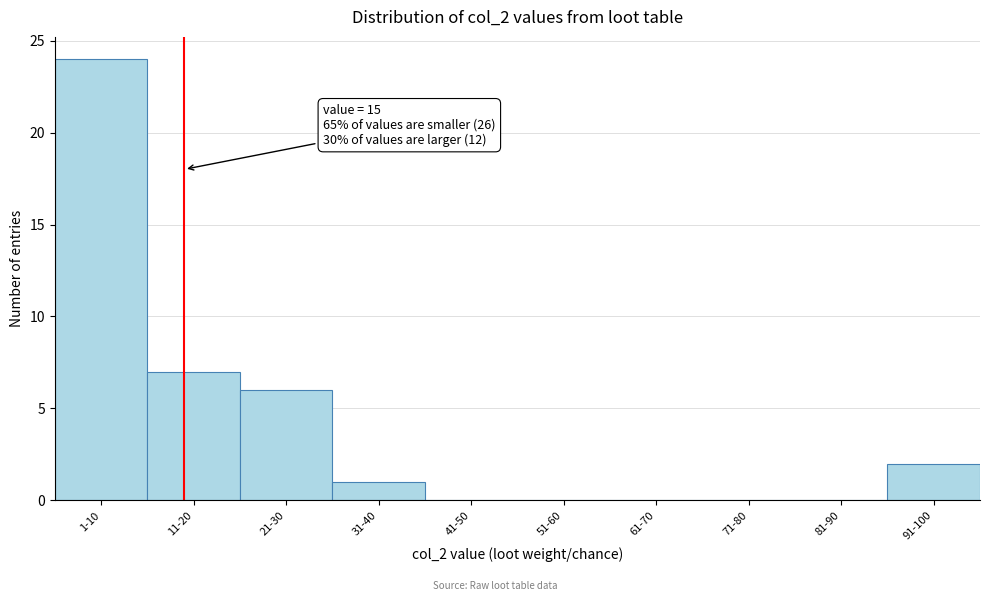

Reading left to right, transcribe all the data shown in this chart.

1-10=24	11-20=7	21-30=6	31-40=1	41-50=0	51-60=0	61-70=0	71-80=0	81-90=0	91-100=2